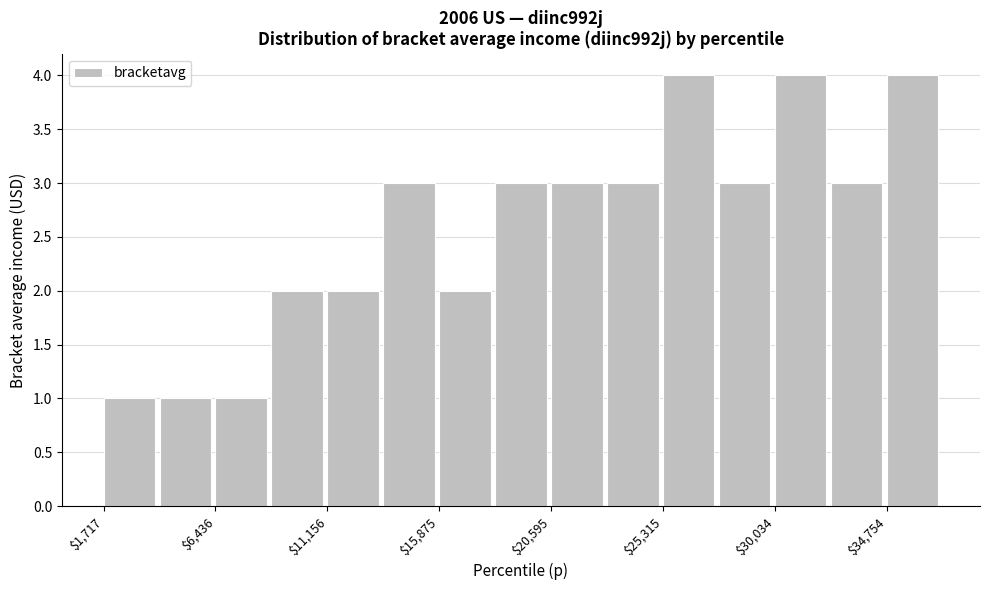

What is the height of the bar covering 9000 to 11000 on the x-axis? Neither the bar edges nor the heights are printed on the chart, so give them approximately, as read against the axes.

2